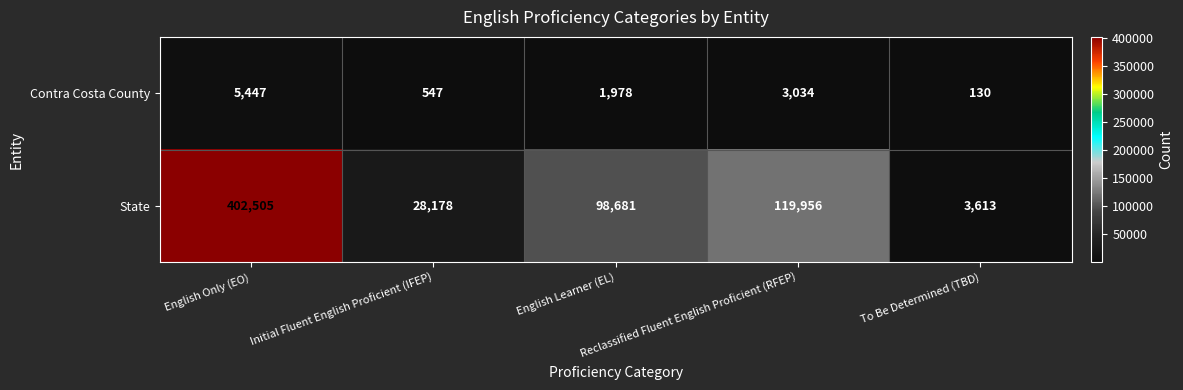

Which series has the largest total across all categories?

State